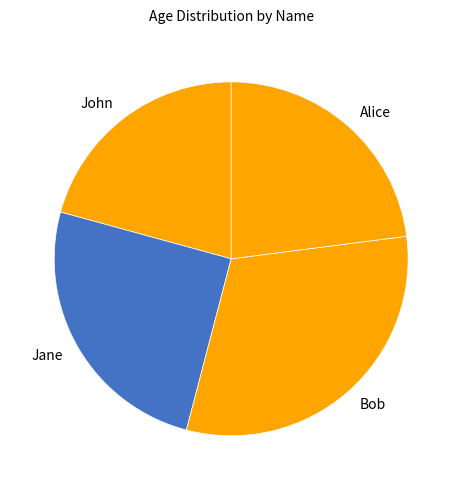

Rank the categories by value from highest to lowest.

Bob, Jane, Alice, John